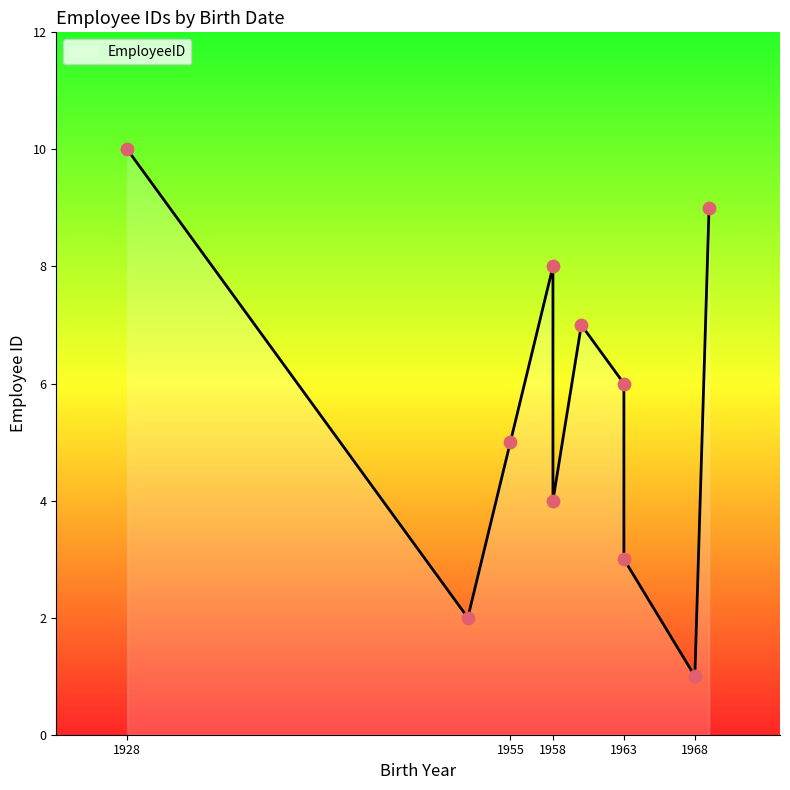

Between 1958-09-19 and 1963-07-02, which is larger?

1963-07-02